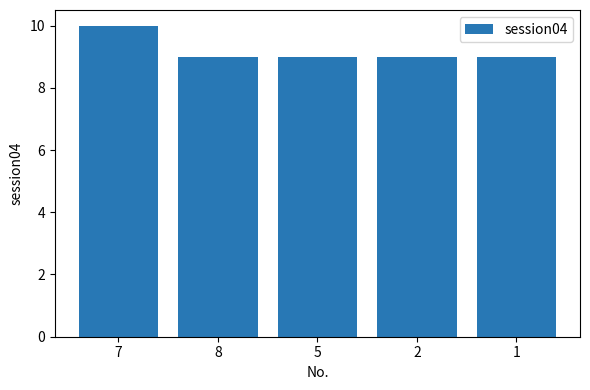

How many values are between 9 and 10?

5